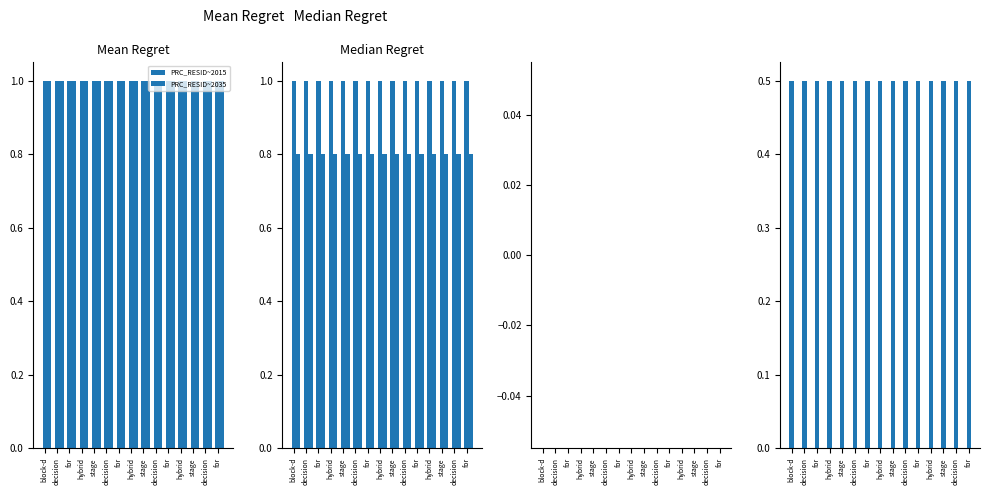

How many categories are shown in the chart?

15